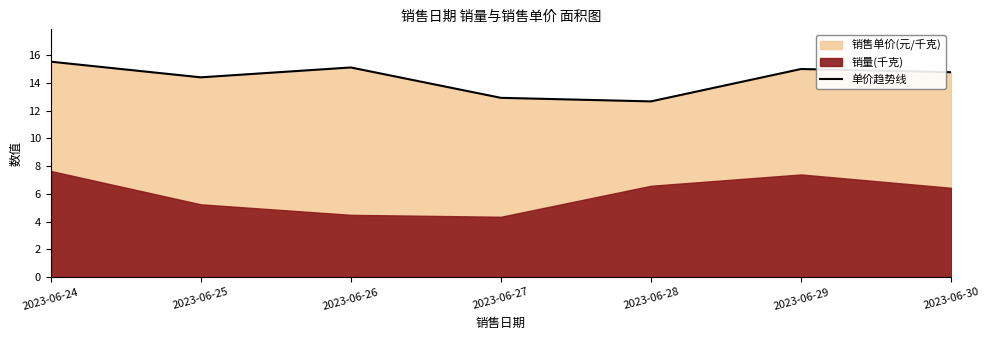

Rank the categories by value from highest to lowest.

2023-06-24, 2023-06-26, 2023-06-29, 2023-06-30, 2023-06-25, 2023-06-27, 2023-06-28